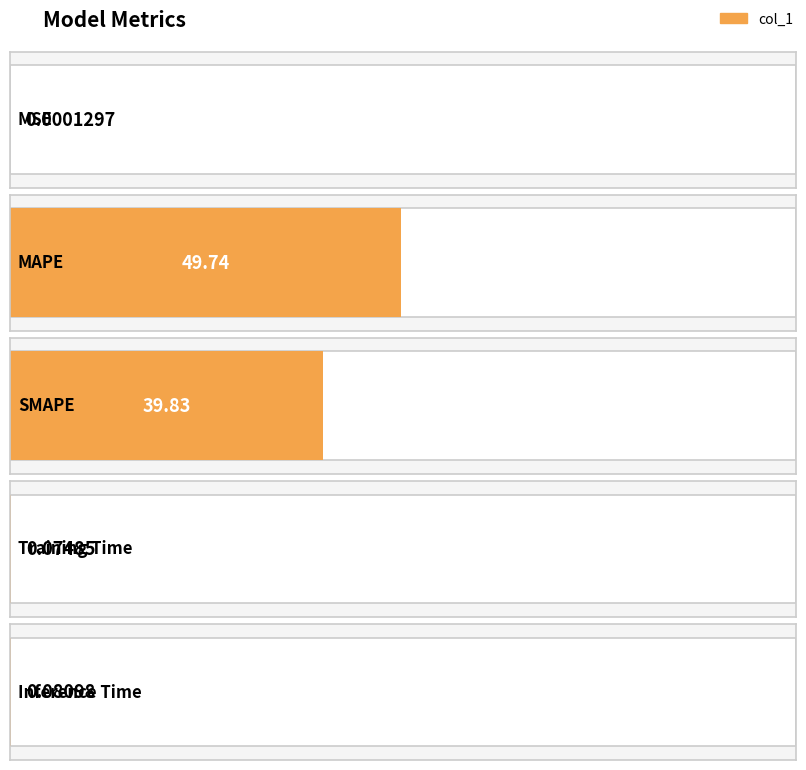

What is the average value?

17.9